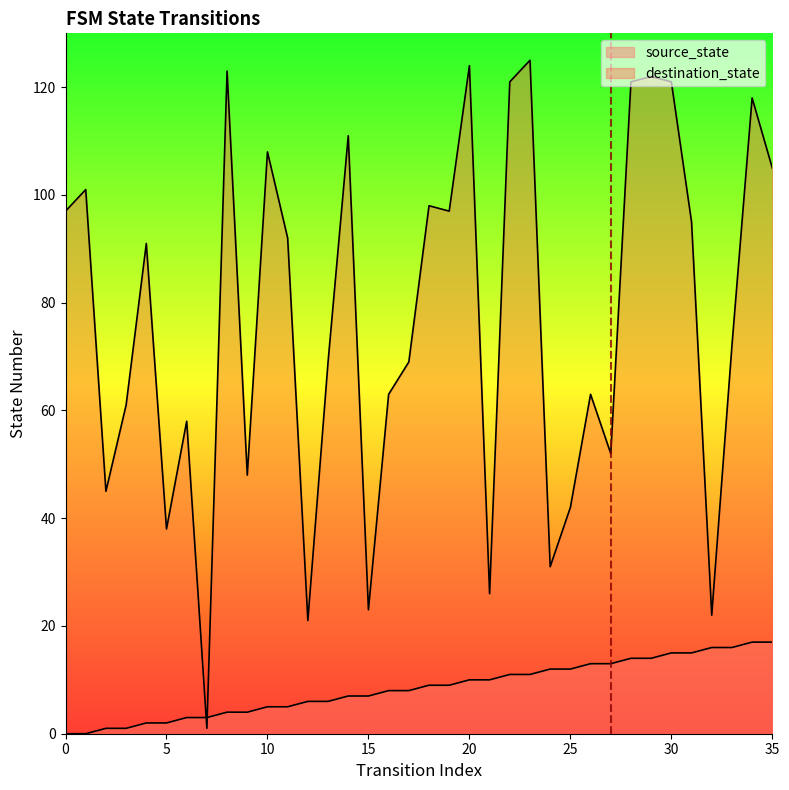

What is the sum of the source_state values at 15 and 21?

17